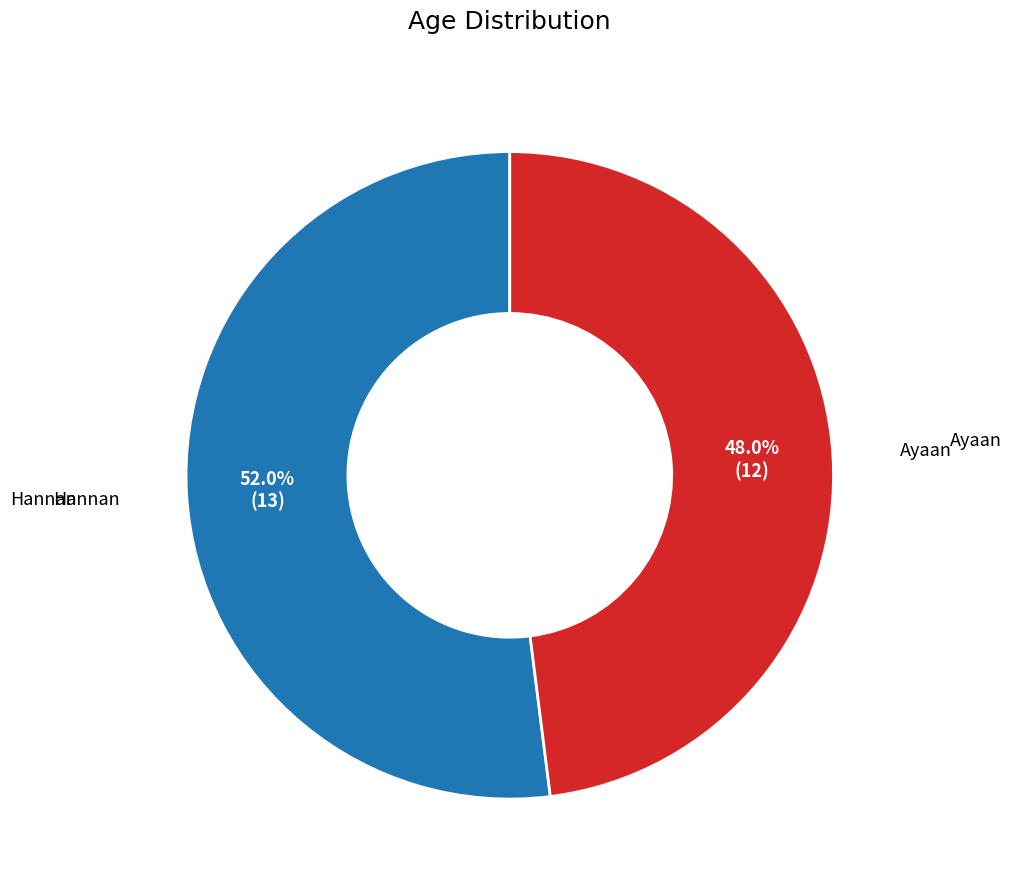

Combined, what portion of the pie is Hannan and Ayaan?

100.0%